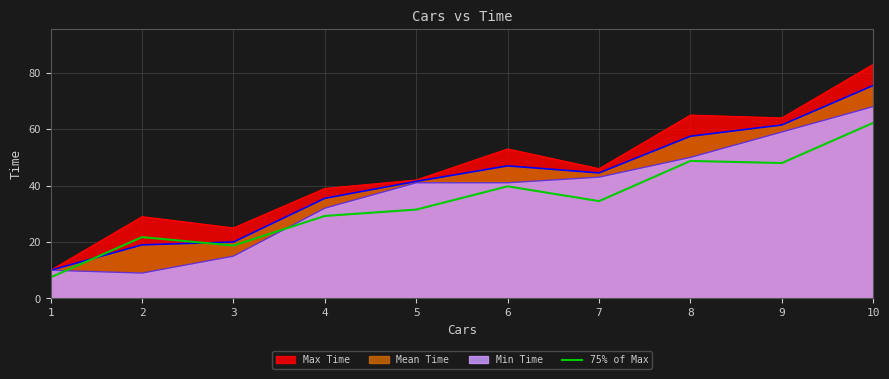

What is the greatest value displayed?

83.0